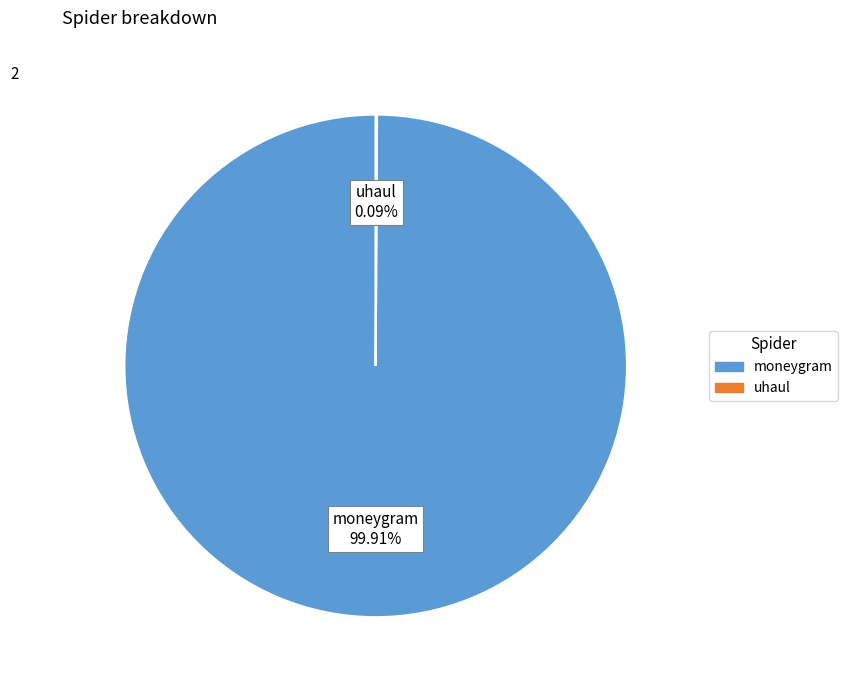

Which slice is the largest?

moneygram